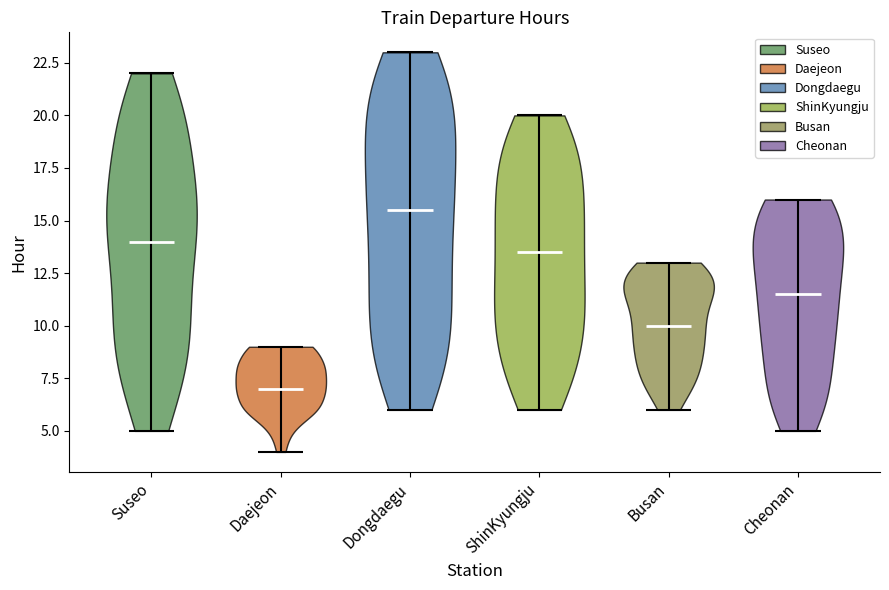

Reading left to right, read every violin against the y-axis: where its median line is, and the lowest and highest points it reaches. The values are not printed on the chart, so give them approximately, as read against the axis.

Suseo: median line 14.0, lowest point 5.0, highest point 22.0
Daejeon: median line 7.0, lowest point 4.0, highest point 9.0
Dongdaegu: median line 15.5, lowest point 6.0, highest point 23.0
ShinKyungju: median line 13.5, lowest point 6.0, highest point 20.0
Busan: median line 10.0, lowest point 6.0, highest point 13.0
Cheonan: median line 11.5, lowest point 5.0, highest point 16.0